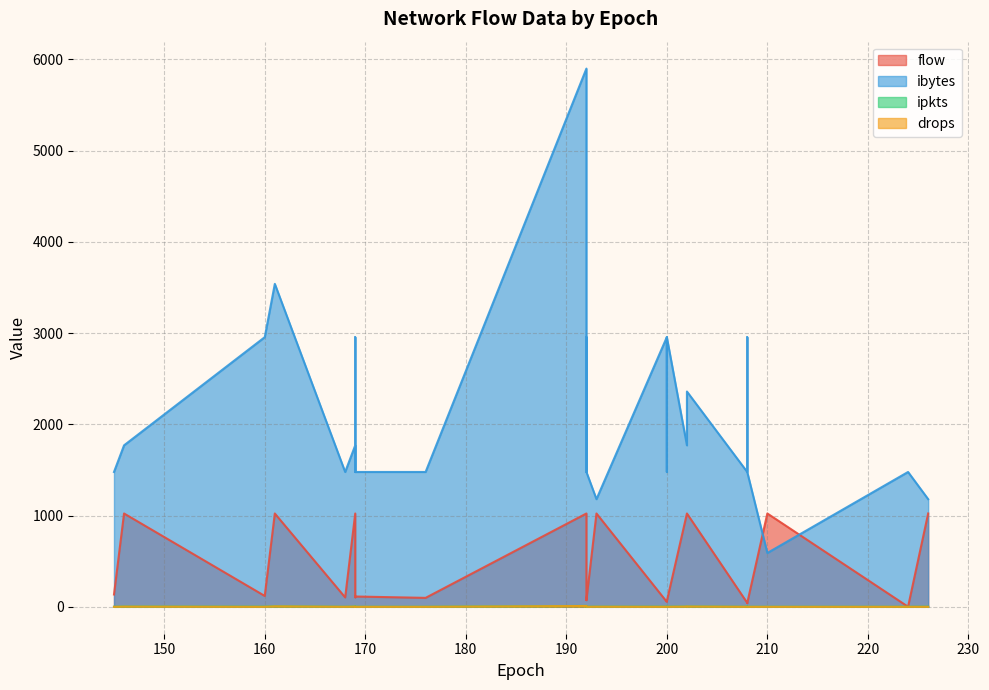

List the series in order of their peak value, highest first.

ibytes, flow, ipkts, drops